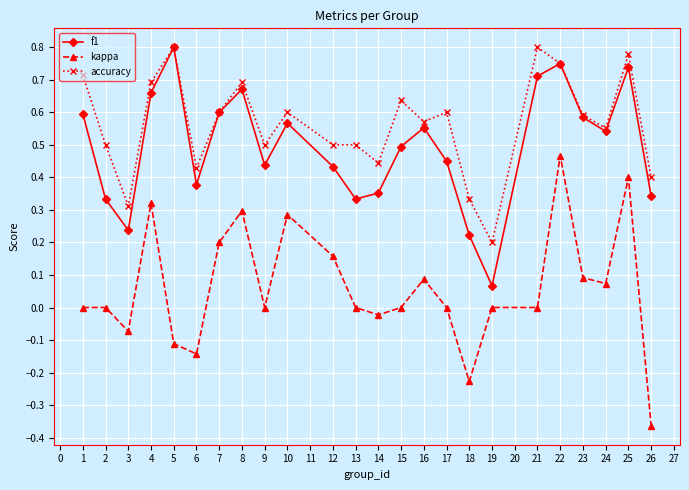

True or false: kappa has more than 0 interior local peaks.

True